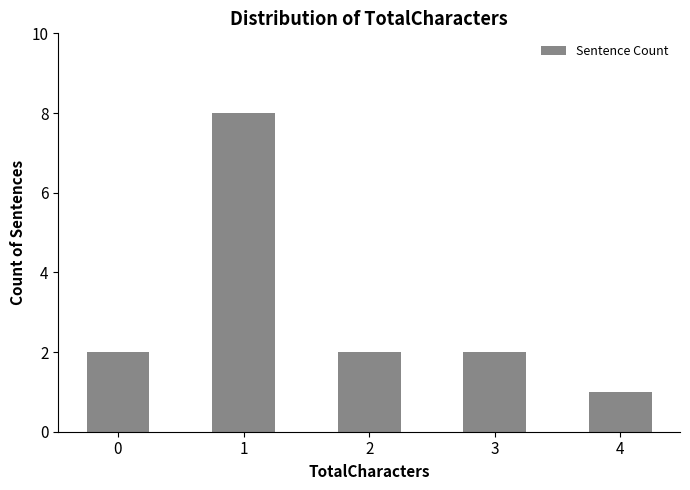

Reading left to right, list all the values displayed in this chart.

2	8	2	2	1